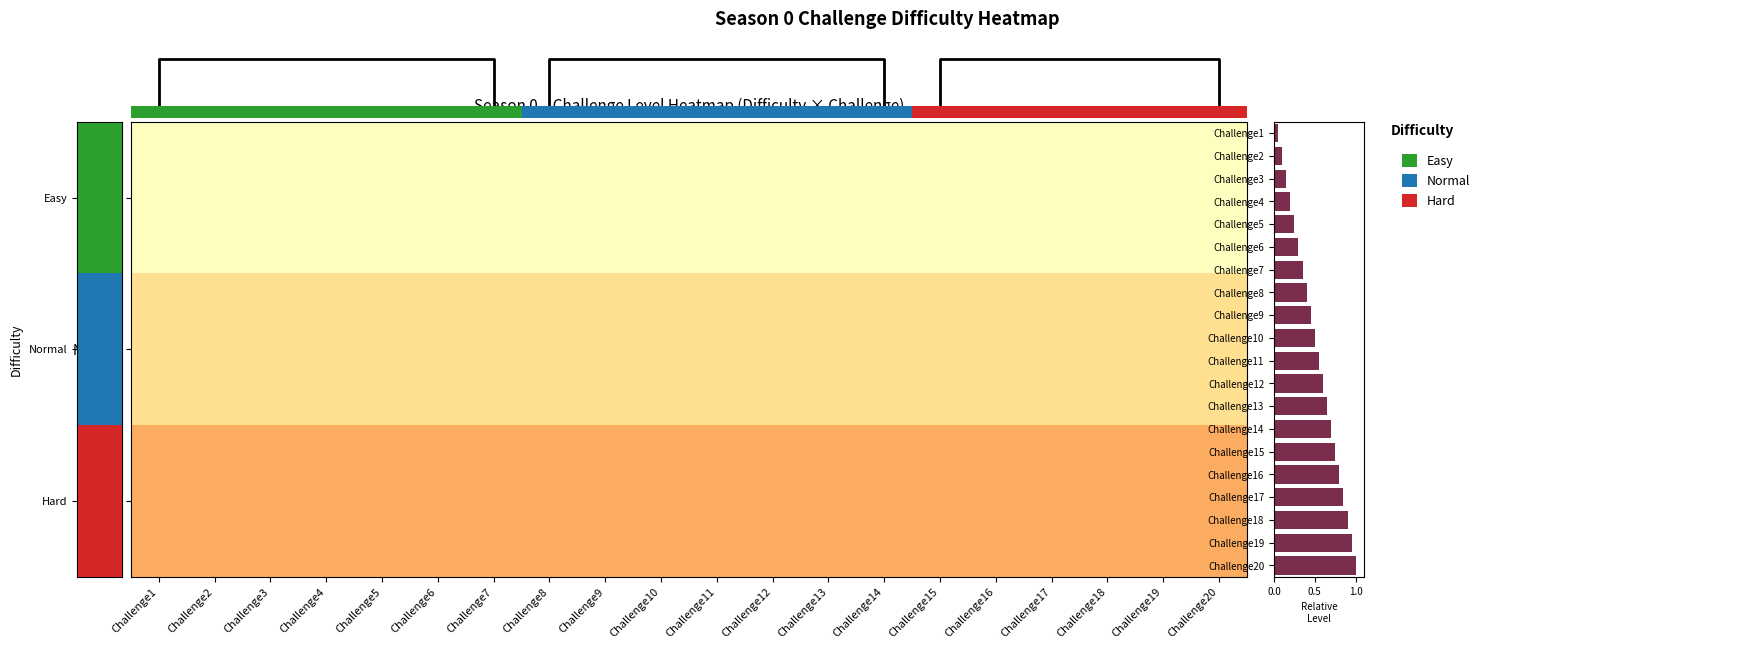

Rank the categories by Hard value from lowest to highest.

Challenge1, Challenge2, Challenge3, Challenge4, Challenge5, Challenge6, Challenge7, Challenge8, Challenge9, Challenge10, Challenge11, Challenge12, Challenge13, Challenge14, Challenge15, Challenge16, Challenge17, Challenge18, Challenge19, Challenge20